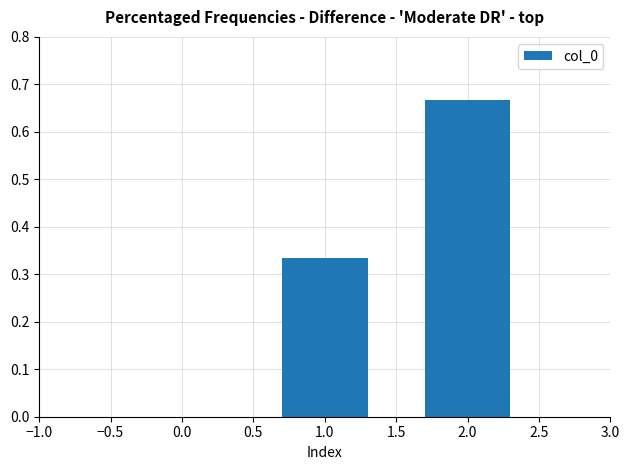

The value at 0.0 is 0.9. True or false?

False